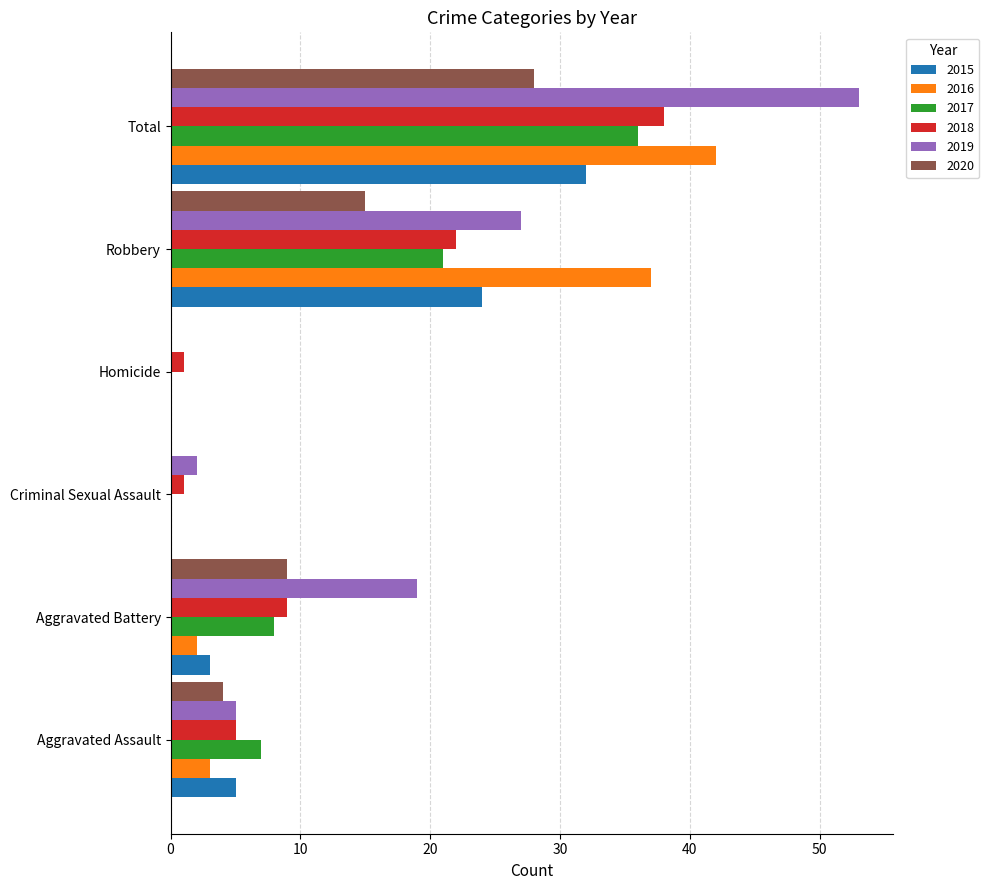

True or false: 2017 has a value of 2 at Aggravated Assault.

False